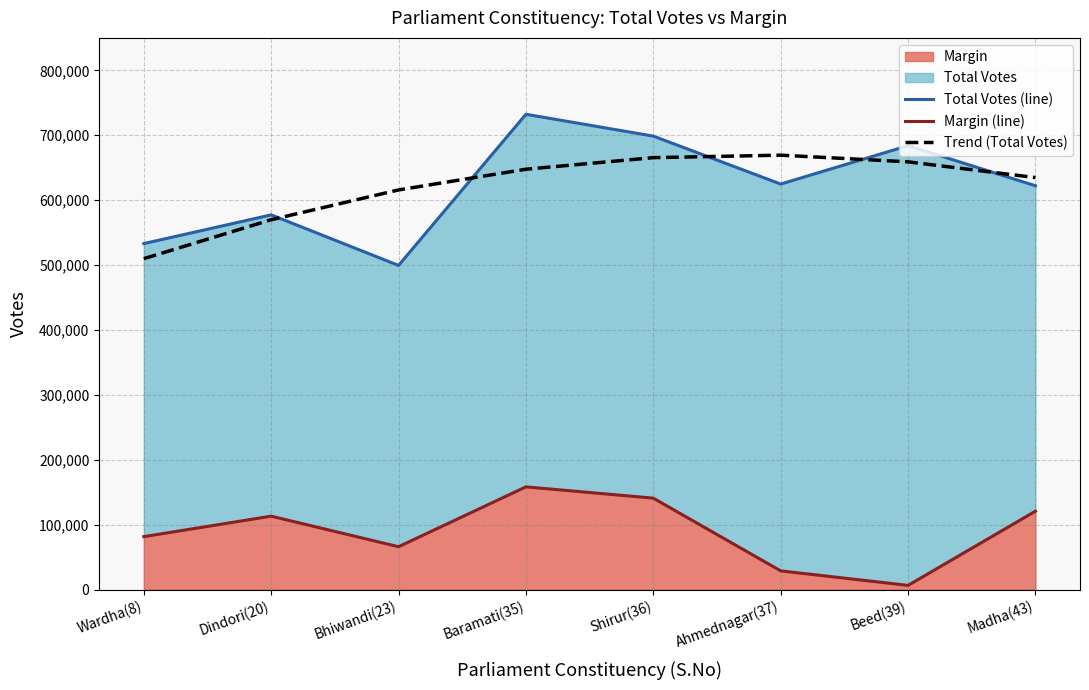

The value of Total Votes (line) at Dindori(20) is 577339.0. True or false?

True